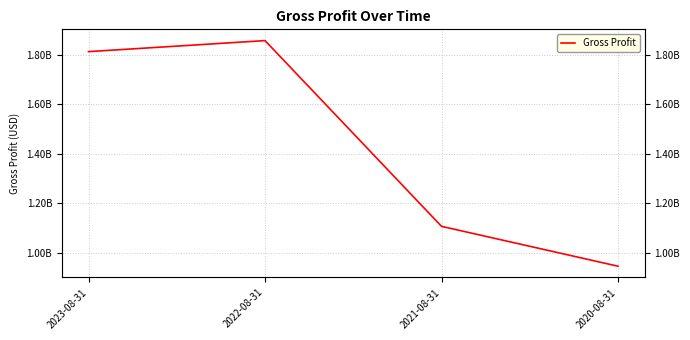

Count the number of values greater than 1811915000.

1